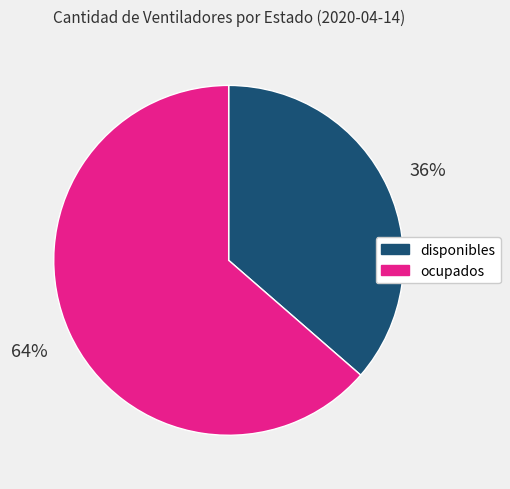

To the nearest percent, what portion does ocupados represent?

64%